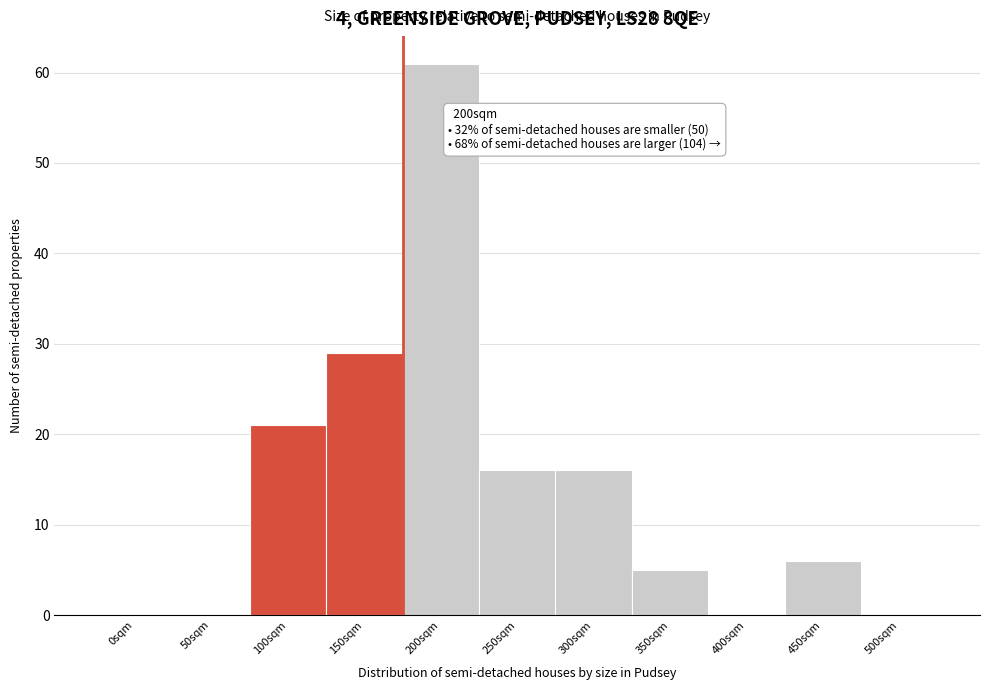

Reading right to left, extract all data points from this chart.

500sqm=0	450sqm=6	400sqm=0	350sqm=5	300sqm=16	250sqm=16	200sqm=61	150sqm=29	100sqm=21	50sqm=0	0sqm=0